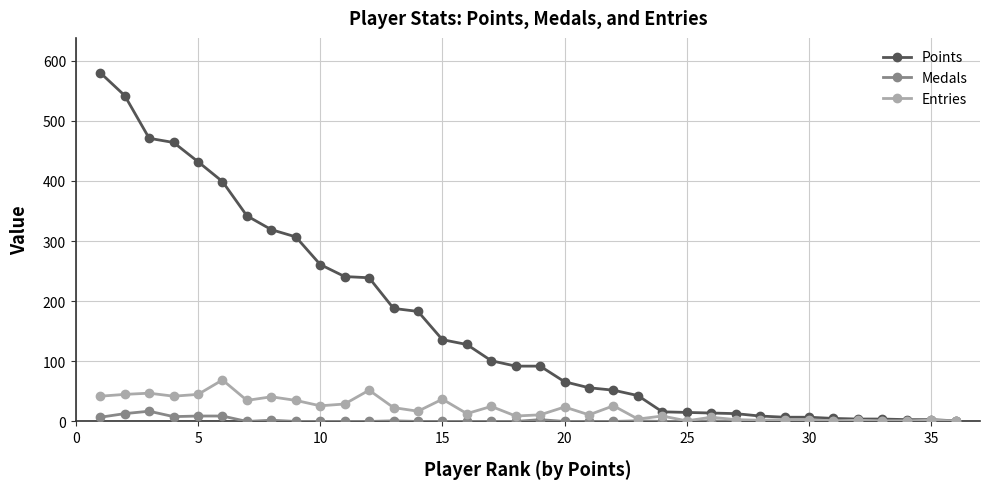

List the series in order of their peak value, highest first.

Points, Entries, Medals